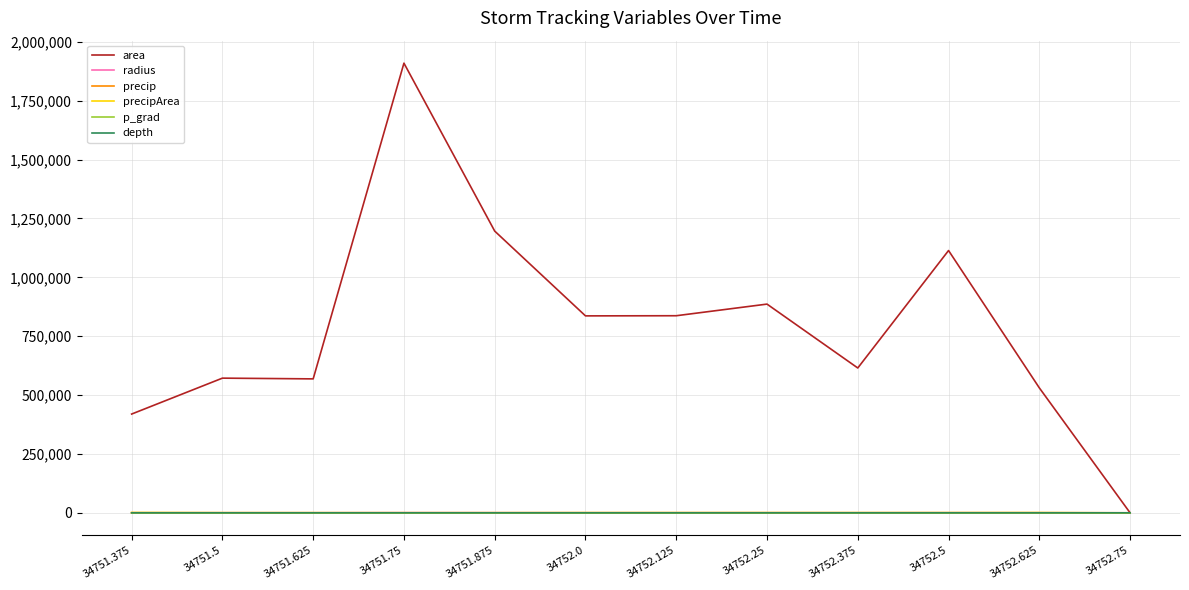

Which series has the largest range (max minus min)?

area